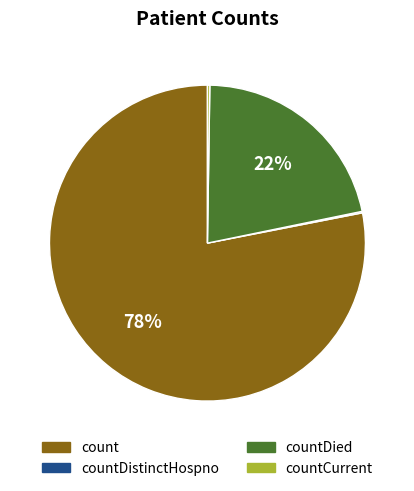

Is it true that countDied is 22% of the pie?

True